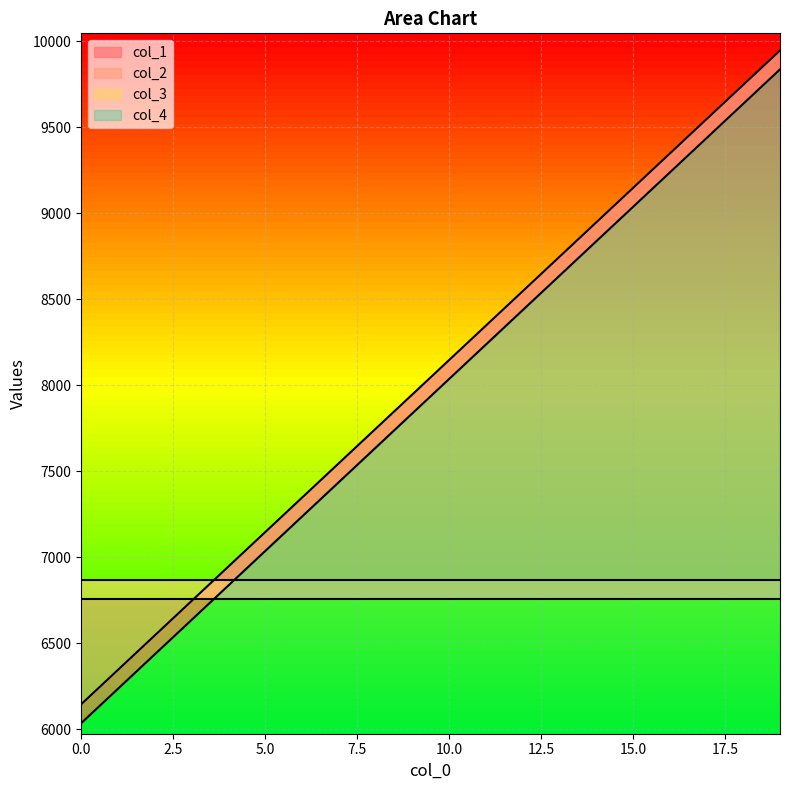

Which series changed the most between 7 and 13?

col_1